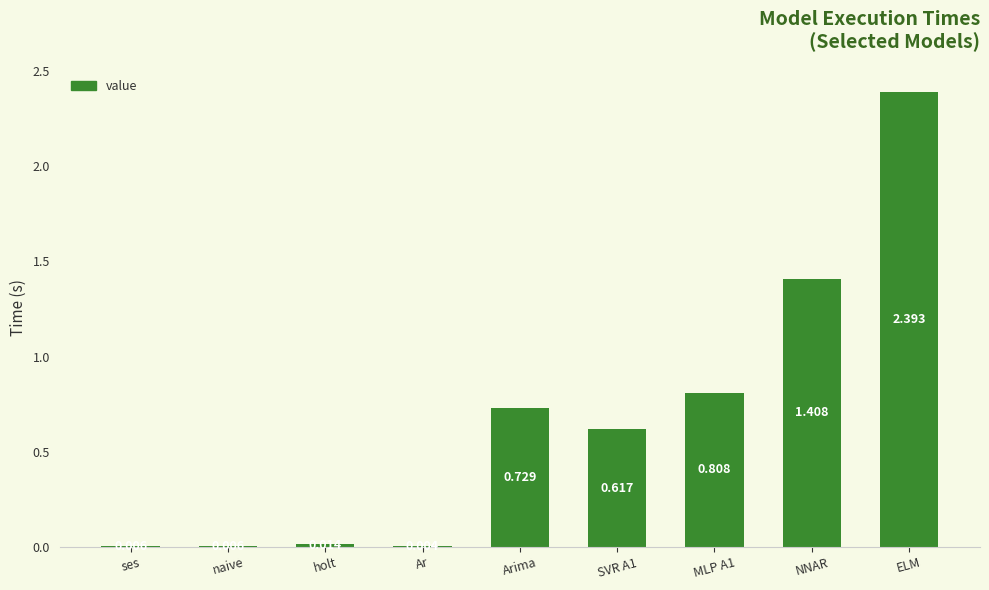

Between MLP A1 and ELM, which is larger?

ELM